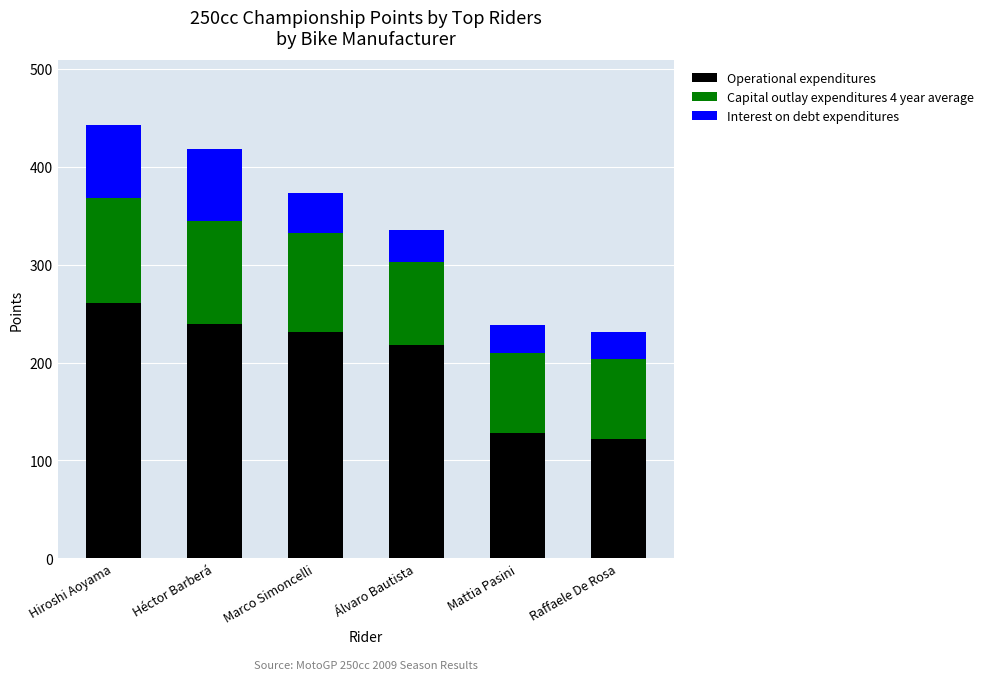

What is the minimum value for Operational expenditures?

122